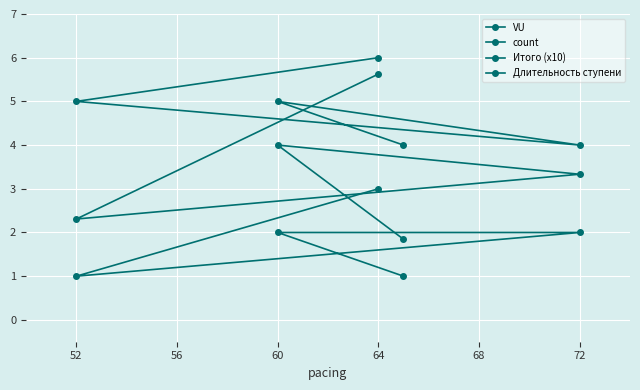

True or false: VU and Итого (x10) cross at least once.

False